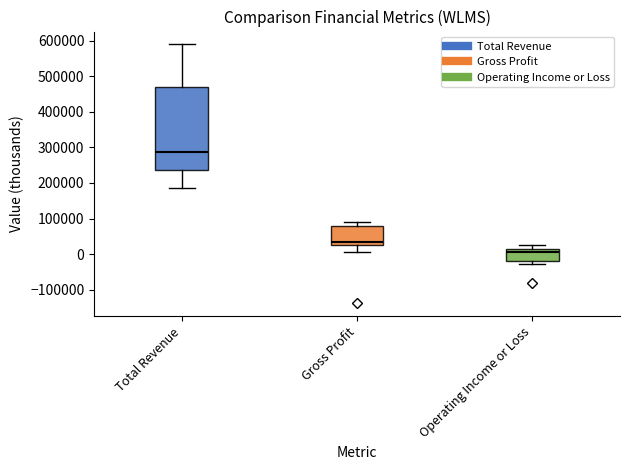

Reading left to right, read every box against the y-axis: the position of its median line, the range the box covers, and the ends of its whiskers. The values are not printed on the chart, so give them approximately, as read against the axis.

Total Revenue: median 290000, box 240000 to 470000, whiskers 190000 to 590000
Gross Profit: median 30000 (just above the box's lower edge), box 30000 to 80000, whiskers 10000 to 90000
Operating Income or Loss: median 10000 (just below the box's upper edge), box -20000 to 10000, whiskers -30000 to 30000